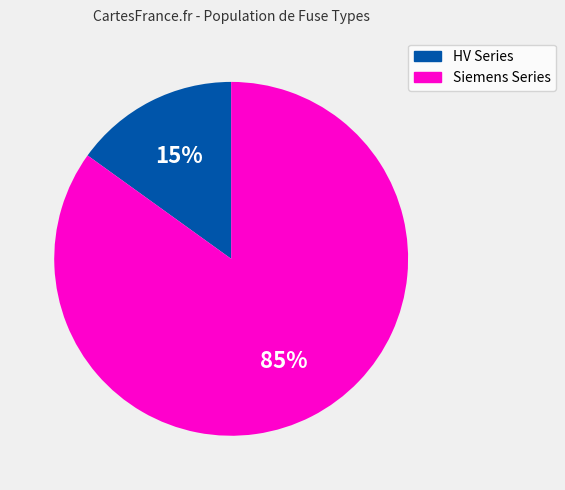

To the nearest percent, what is the average slice percentage?

50%